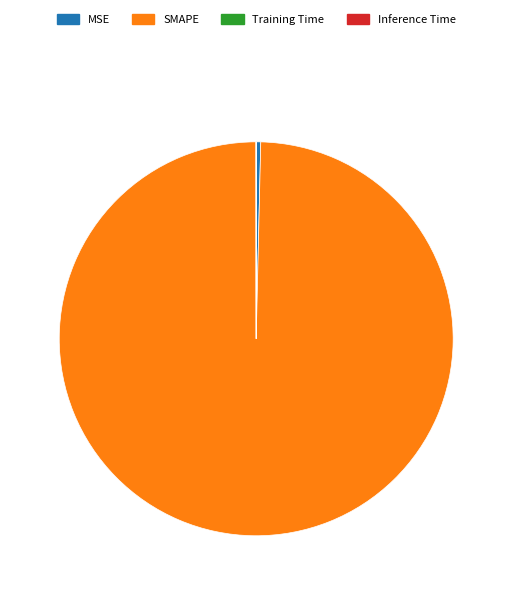

What is the largest slice in the pie chart?

SMAPE